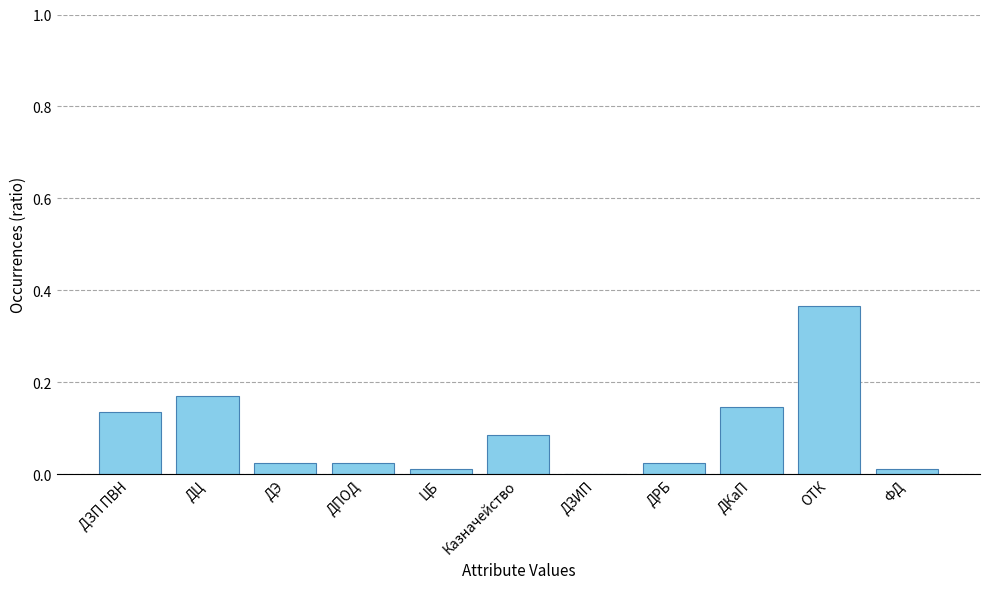

Which has a higher value, ФД or ДЭ?

ДЭ